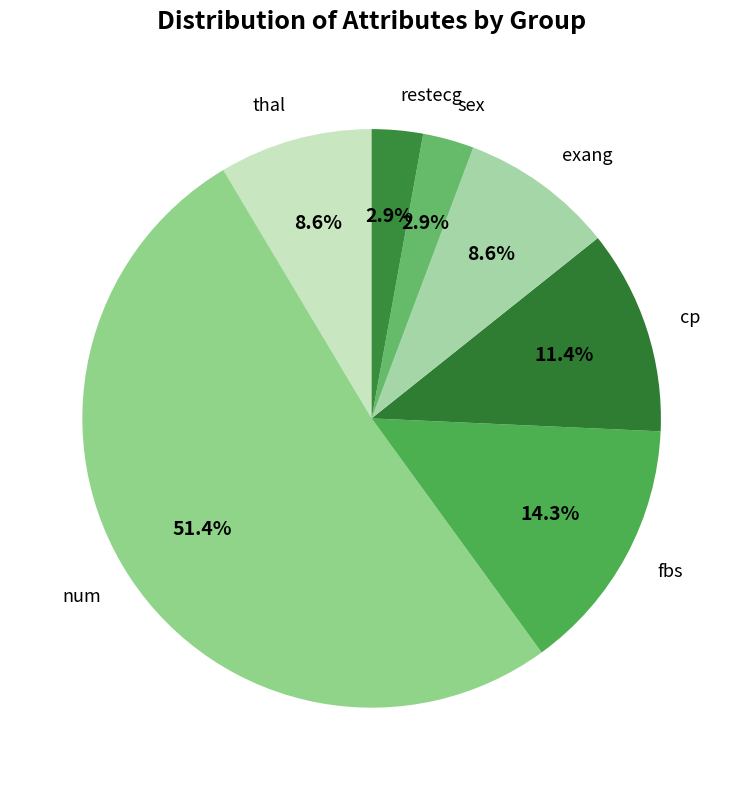

To the nearest percent, what is the difference between the exang and cp slice percentages?

3%